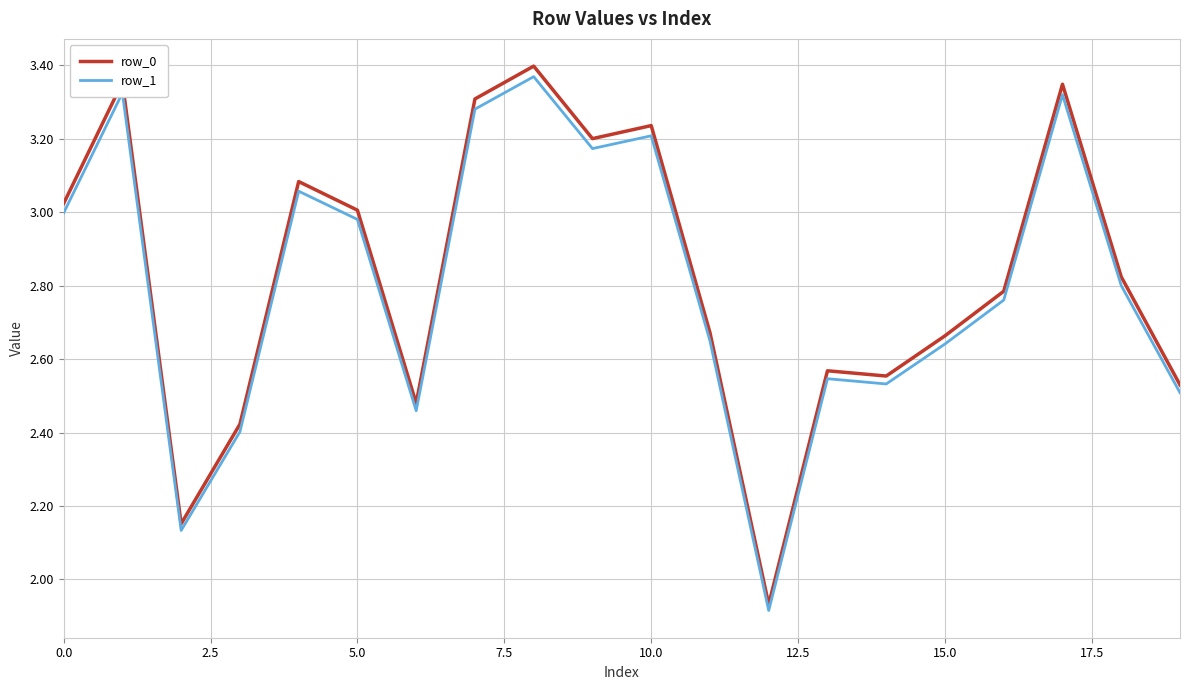

What is the difference between the maximum and minimum values in the row_1 series?

1.5